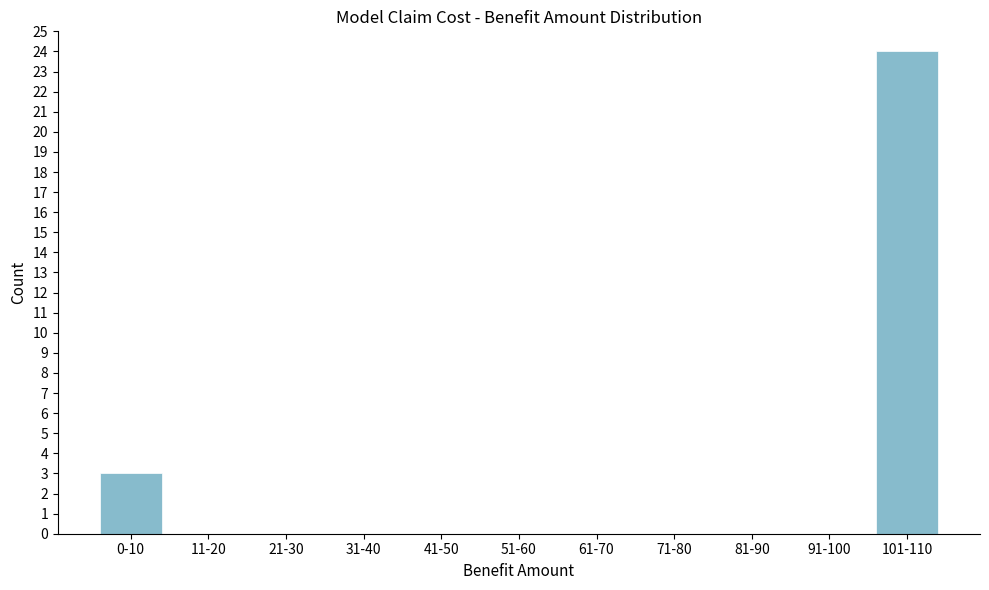

Reading left to right, transcribe all the data shown in this chart.

0-10=3	11-20=0	21-30=0	31-40=0	41-50=0	51-60=0	61-70=0	71-80=0	81-90=0	91-100=0	101-110=24